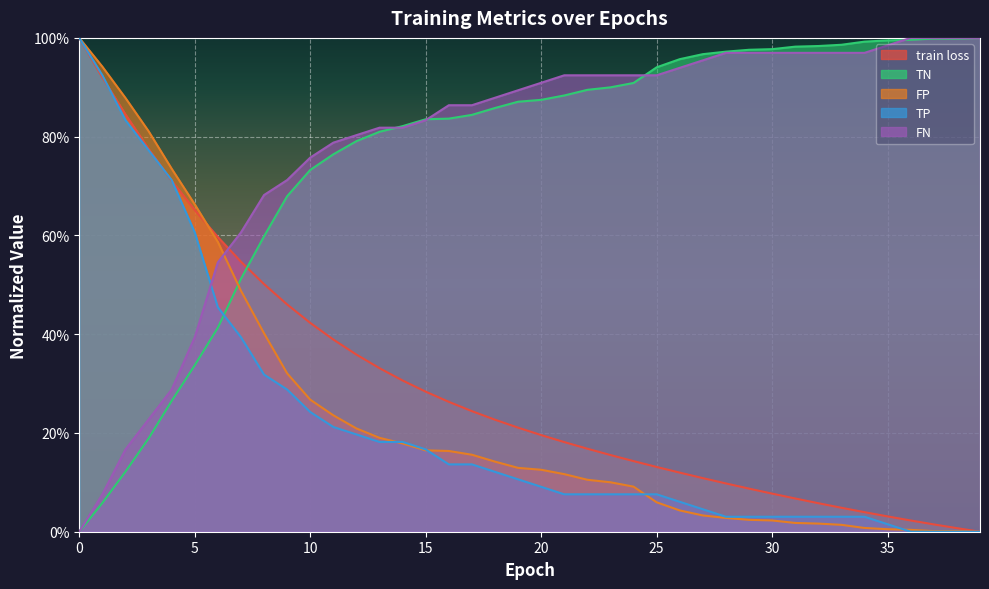

Which has a higher value, 21 or 9?

9